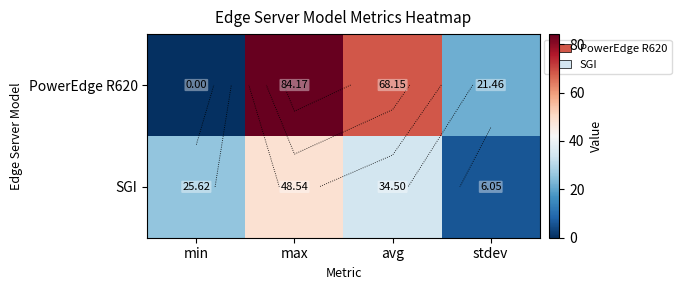

List the labels in order of PowerEdge R620 value, smallest first.

min, stdev, avg, max